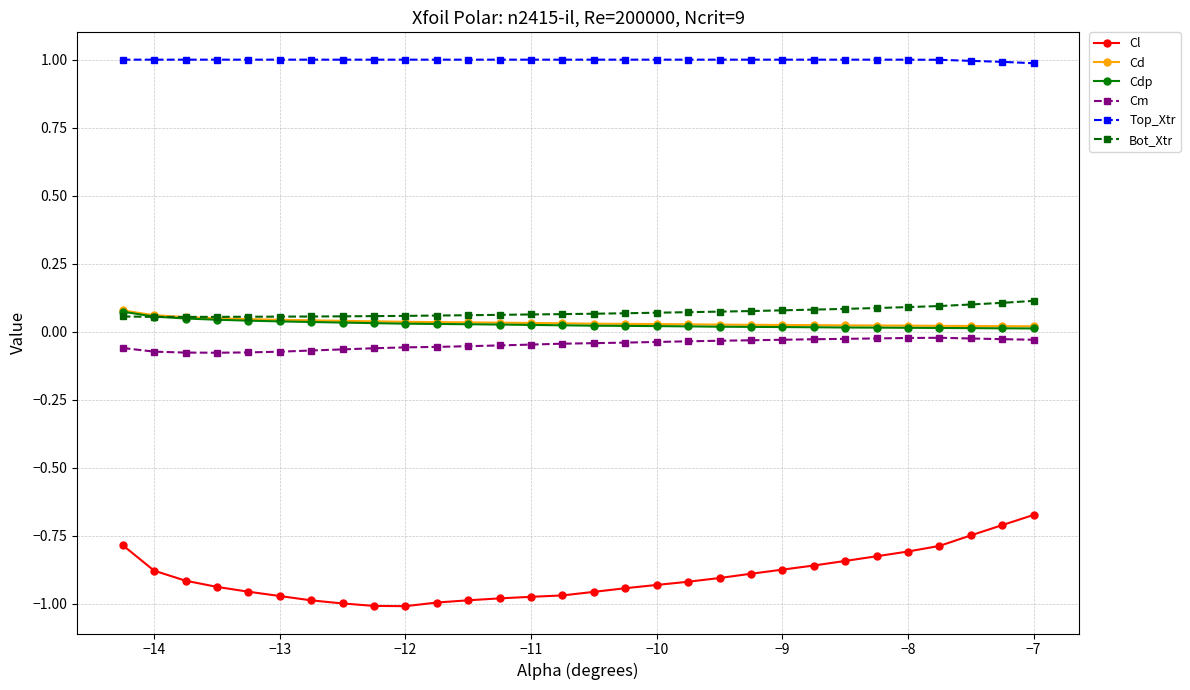

What is the difference between the maximum and minimum values in the Cl series?

0.3